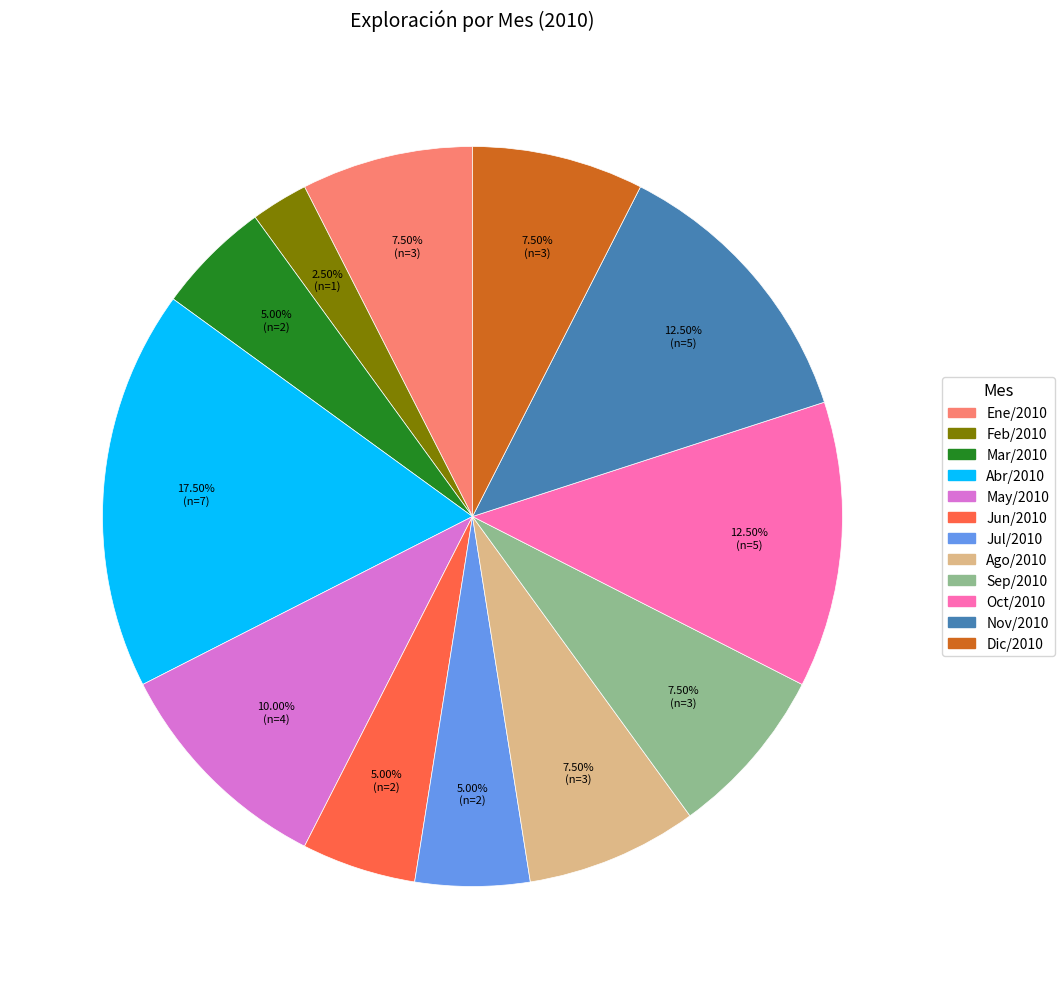

What percentage do Sep/2010 and Abr/2010 together represent?

25.0%